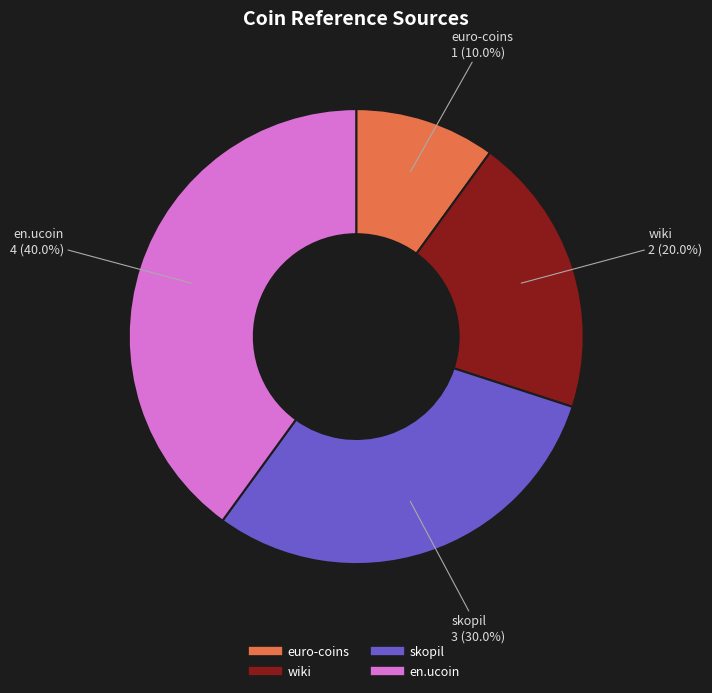

How many slices are in this pie chart?

4